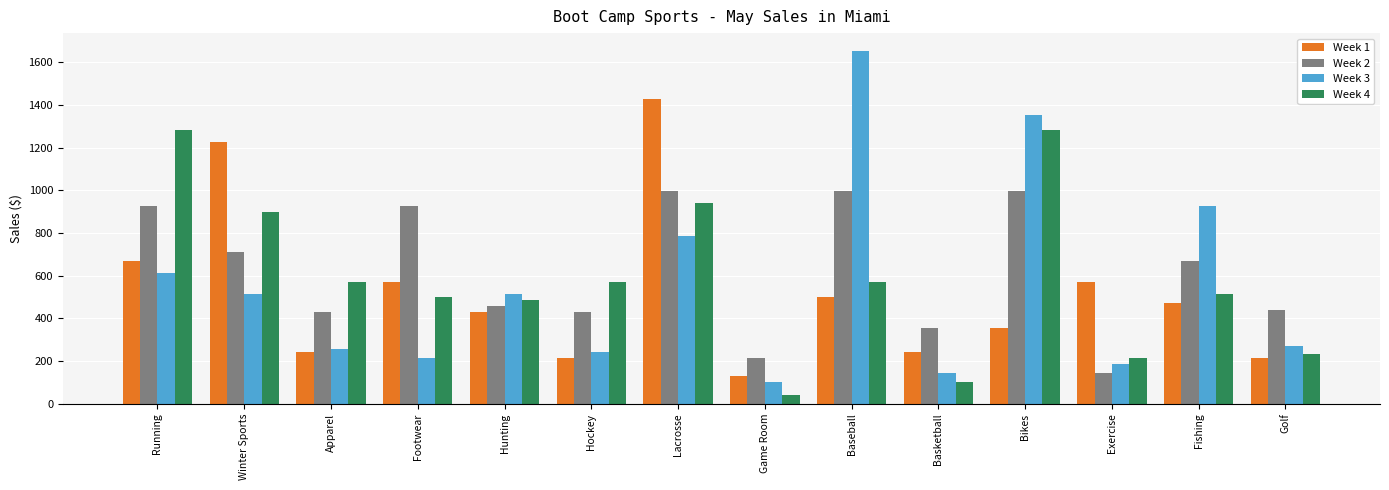

Is it true that Week 1 equals 570.0 at Footwear?

True